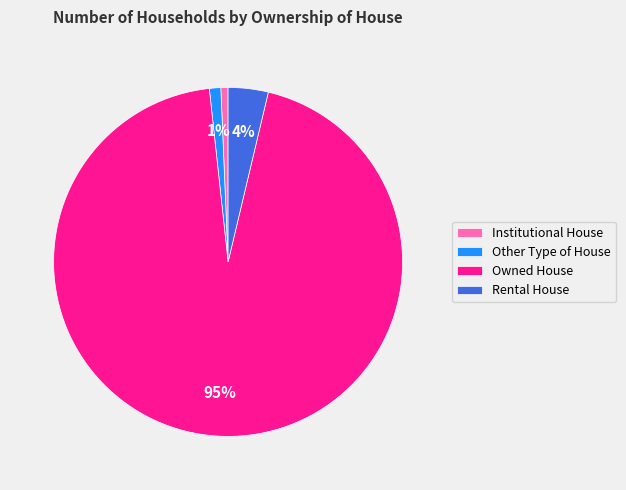

Which has a higher value, Owned House or Rental House?

Owned House